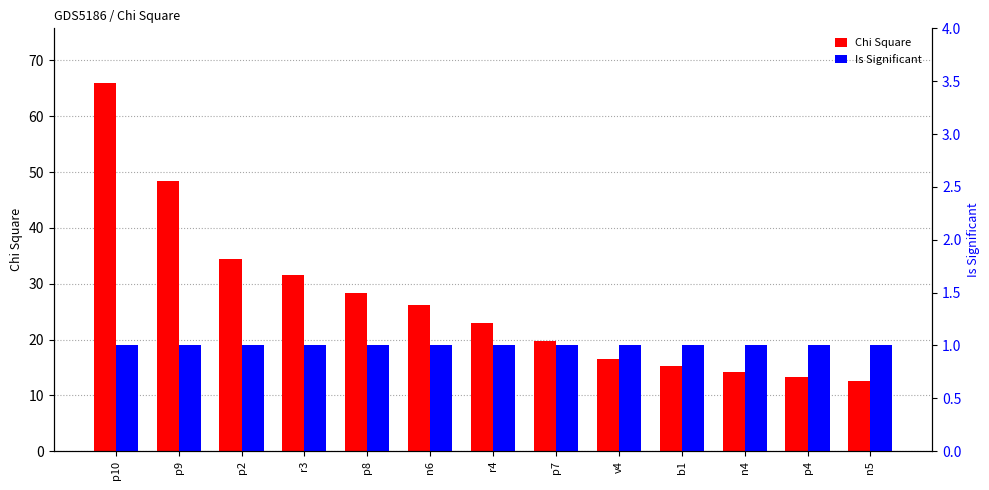

True or false: Is Significant has a value of 1.0 at n5.

True